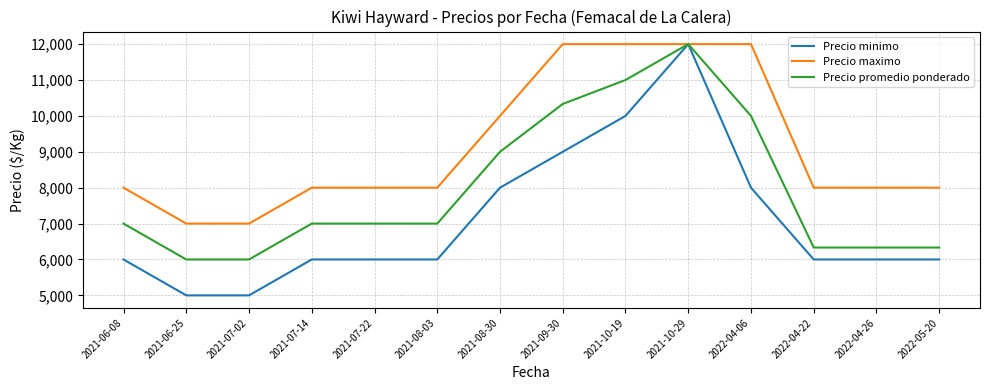

What are all the series names shown in the legend?

Precio minimo, Precio maximo, Precio promedio ponderado